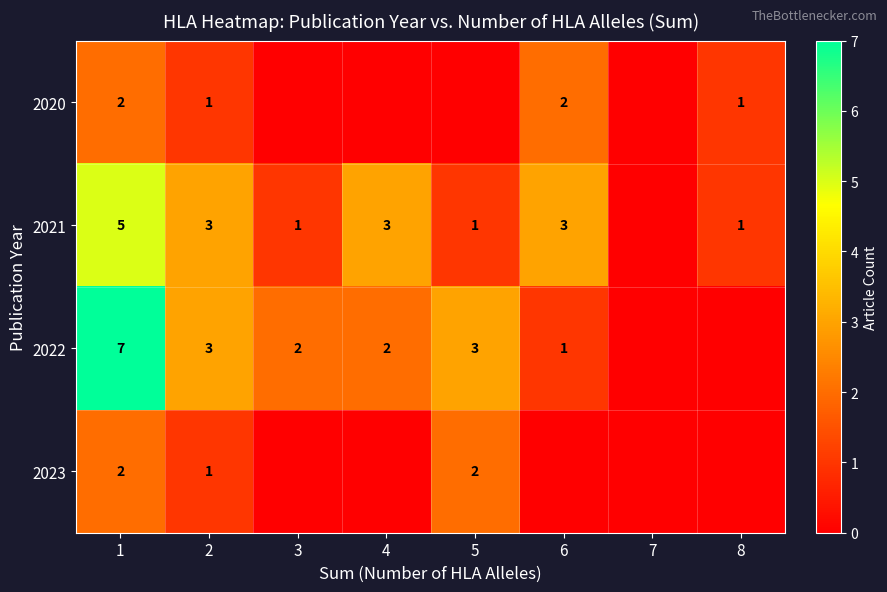

The value of 2021 at 1 is 5. True or false?

True